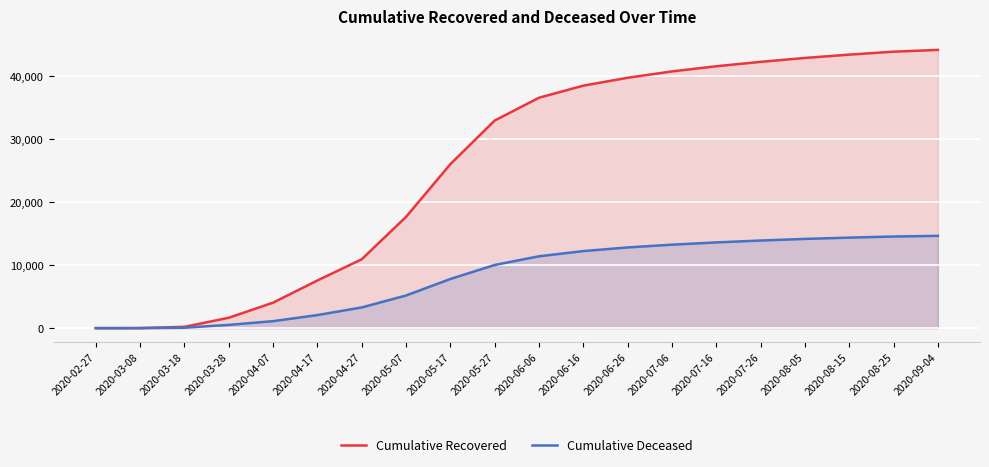

True or false: Cumulative Deceased and Cumulative Recovered cross at least once.

False